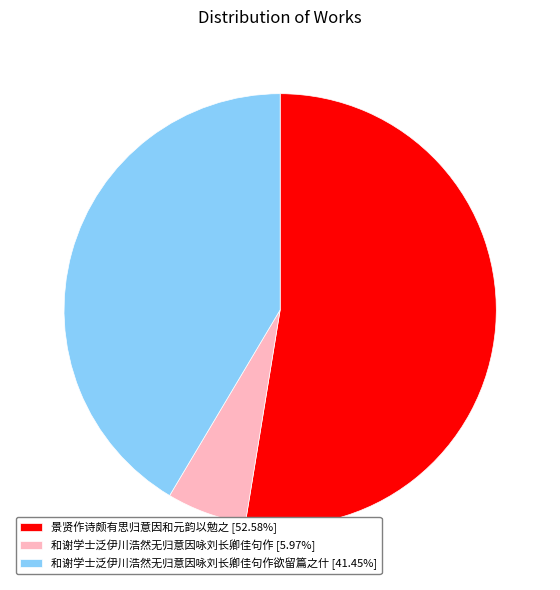

Is the sum of 和谢学士泛伊川浩然无归意因咏刘长卿佳句作 [5.97%] and 景贤作诗颇有思归意因和元韵以勉之 [52.58%] greater than half?

Yes